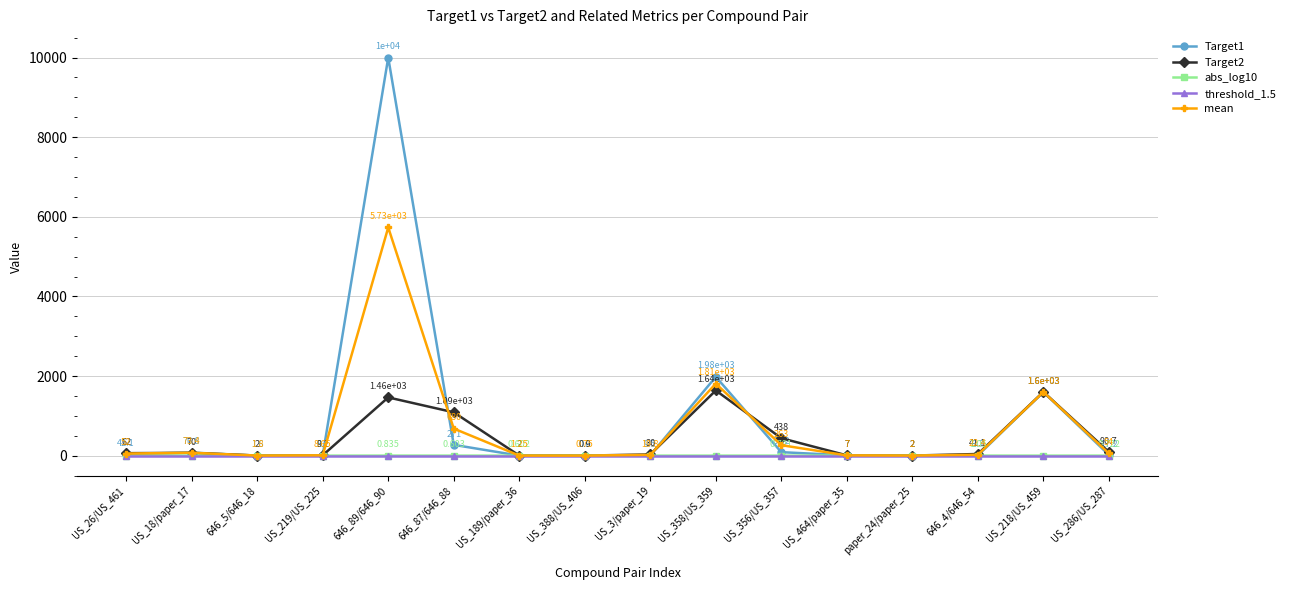

Which series has the largest total across all categories?

Target1